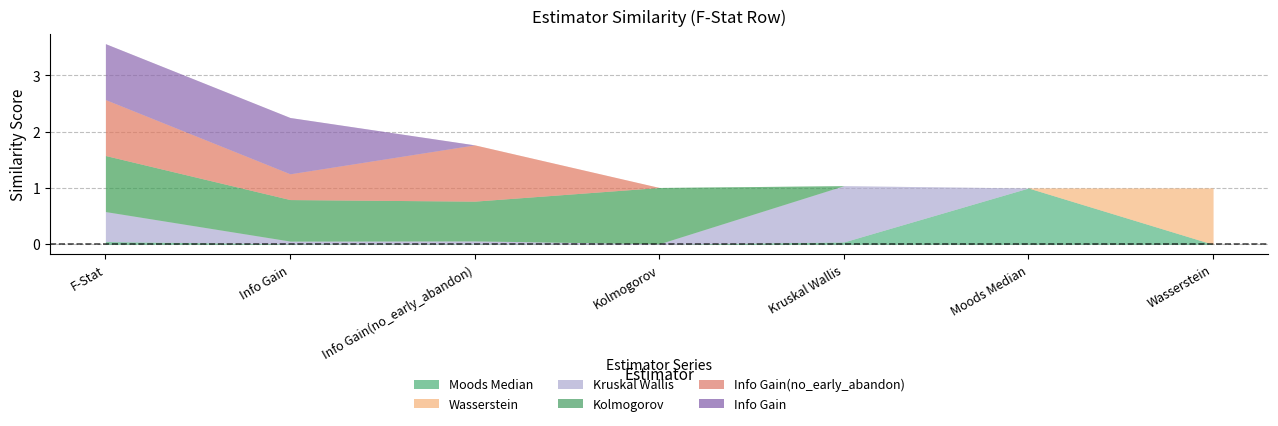

Does the chart display data point markers on the line(s)?

No